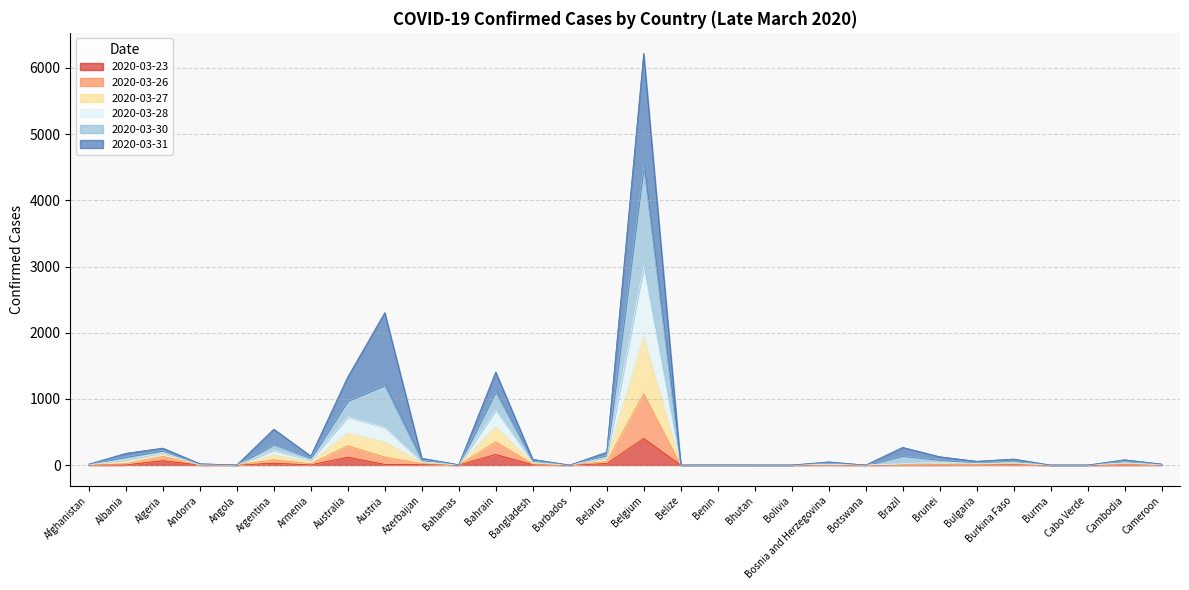

At which label does 2020-03-30 first exceed 80?

Albania